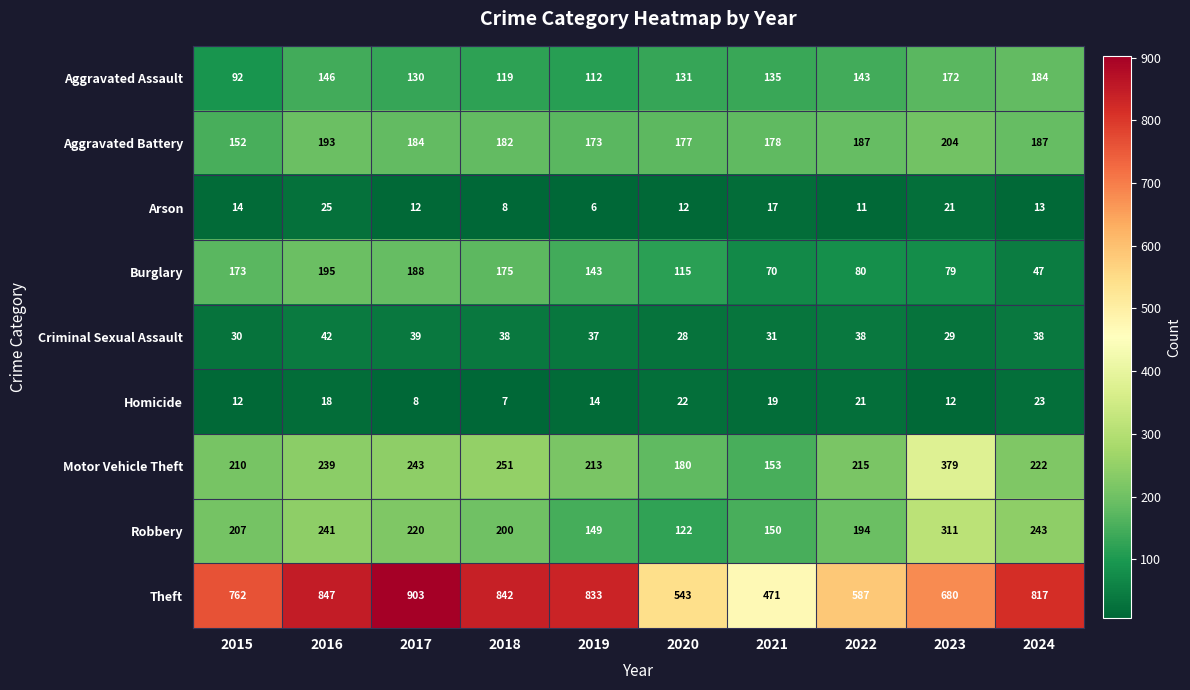

What is the sum of all Motor Vehicle Theft values?

2305